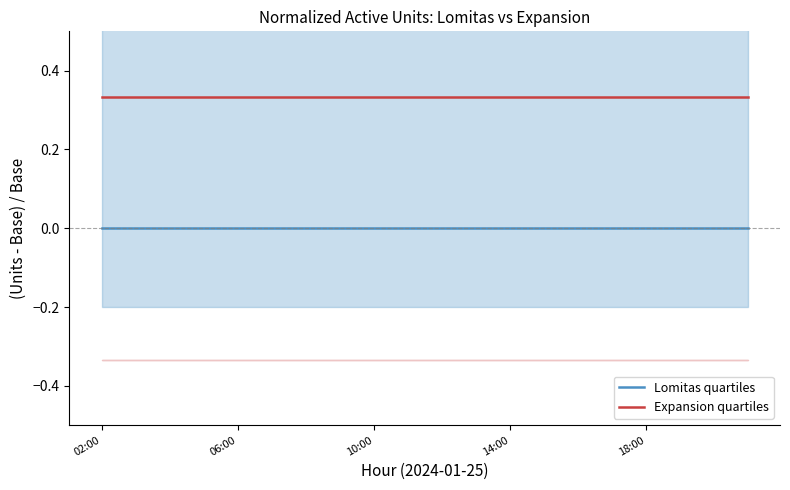

At which category is the sum across all series the highest?

02:00